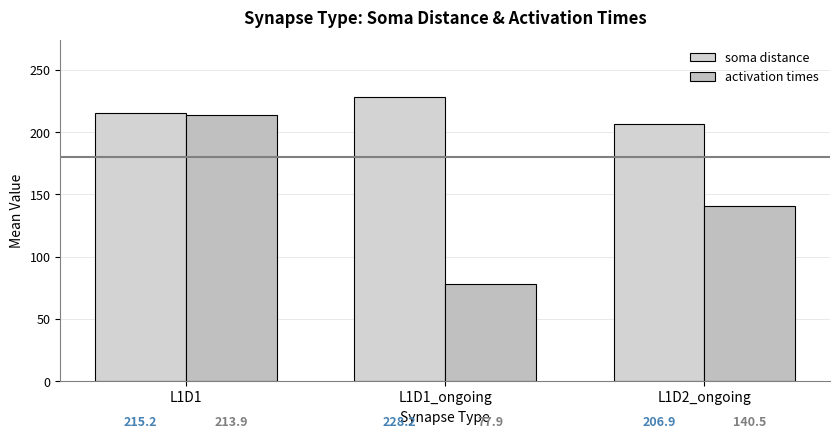

What is the sum of the soma distance values at L1D1_ongoing and L1D2_ongoing?

435.1